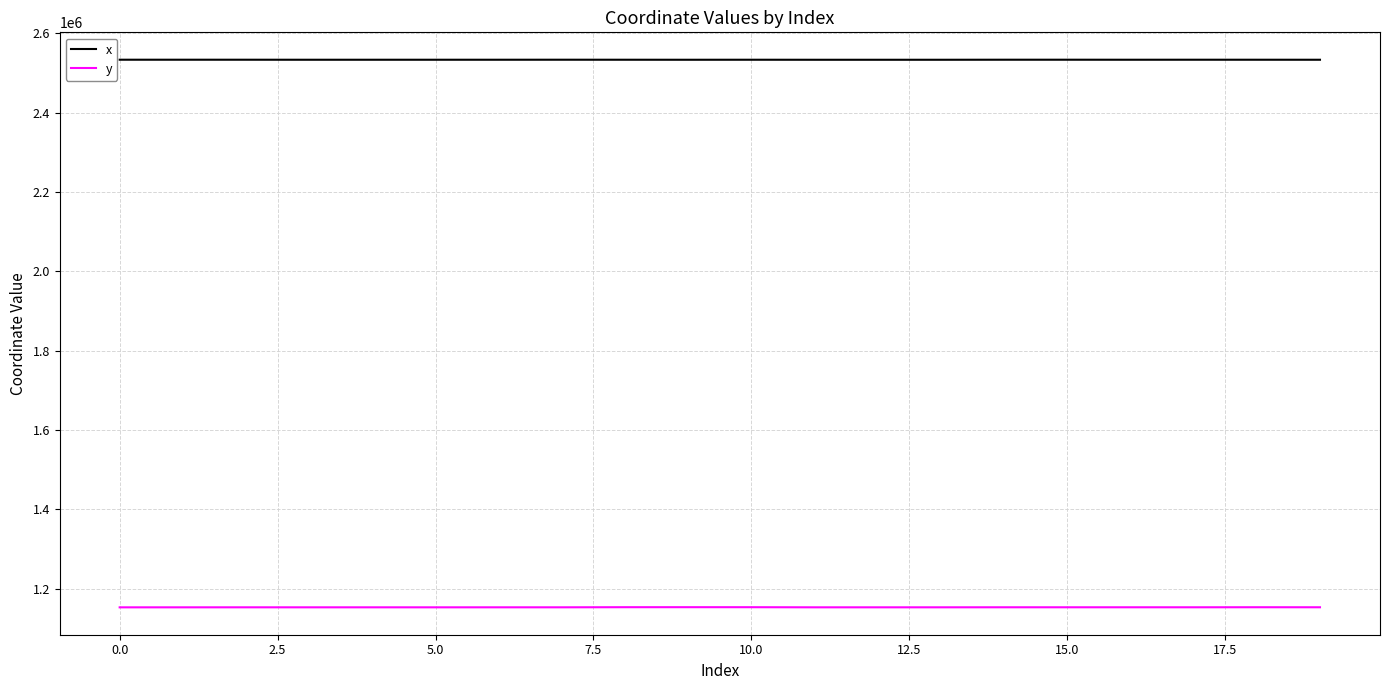

What is the greatest value displayed?

2533368.8